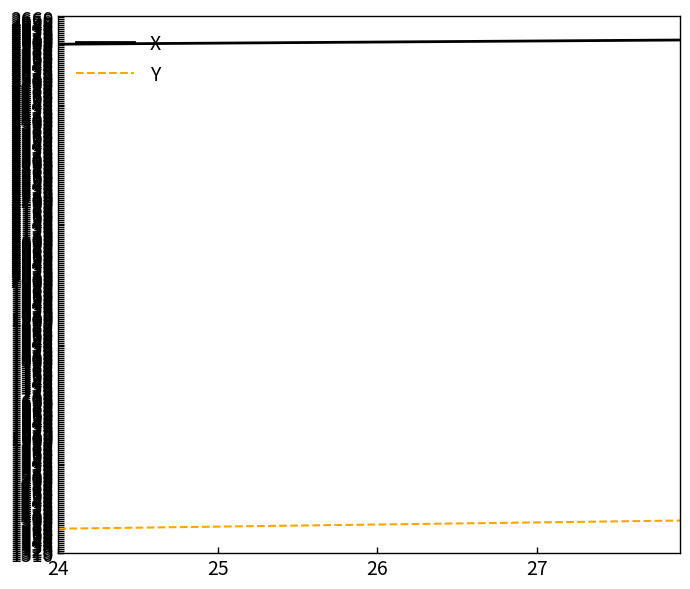

True or false: Y and X intersect in this chart.

False